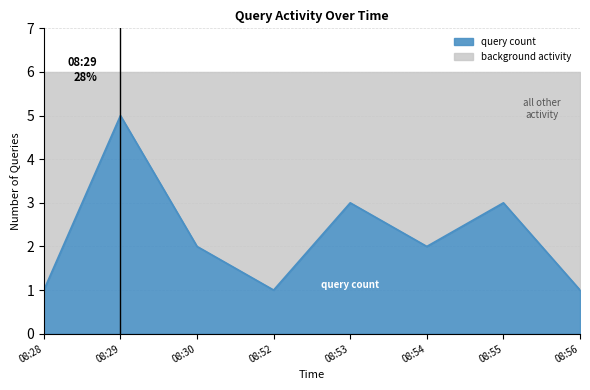

Read the value at 08:54.

2